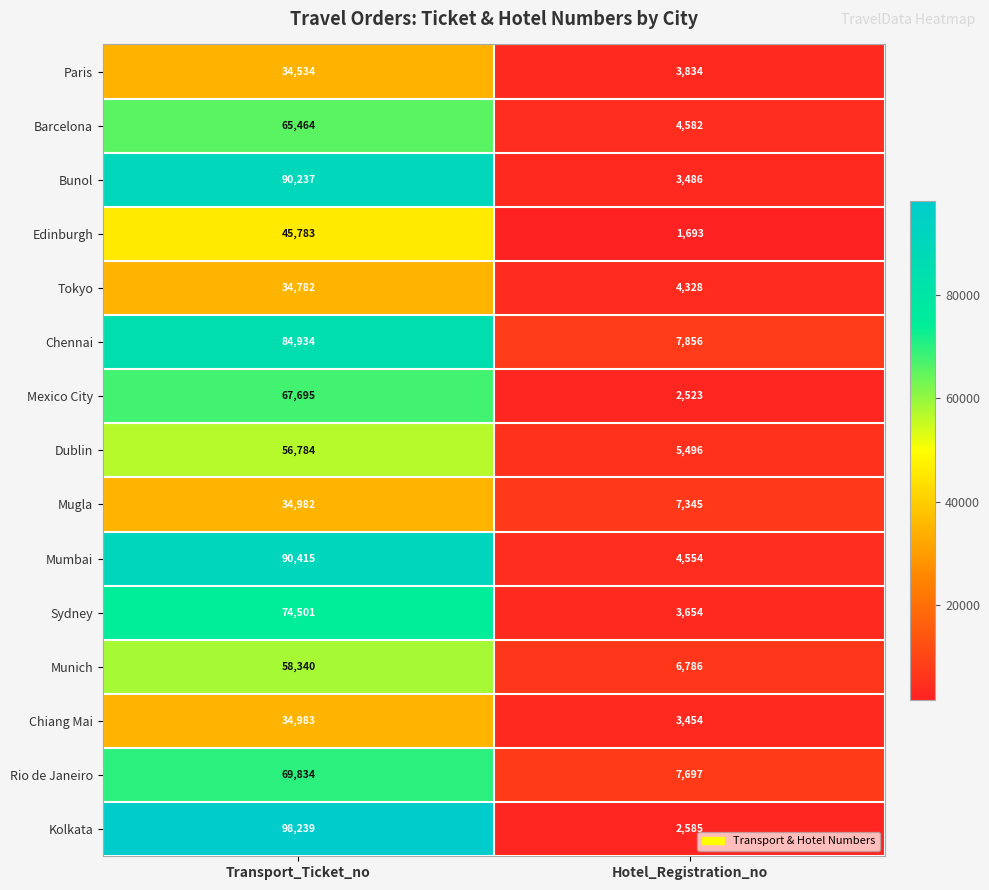

Which series has the largest range (max minus min)?

Kolkata